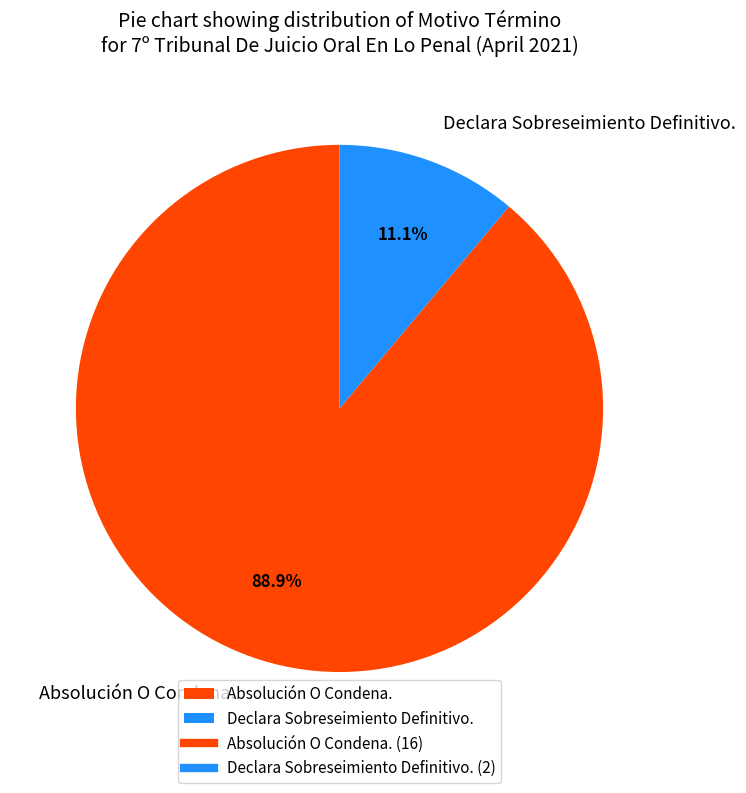

Count the number of slices in the pie.

2